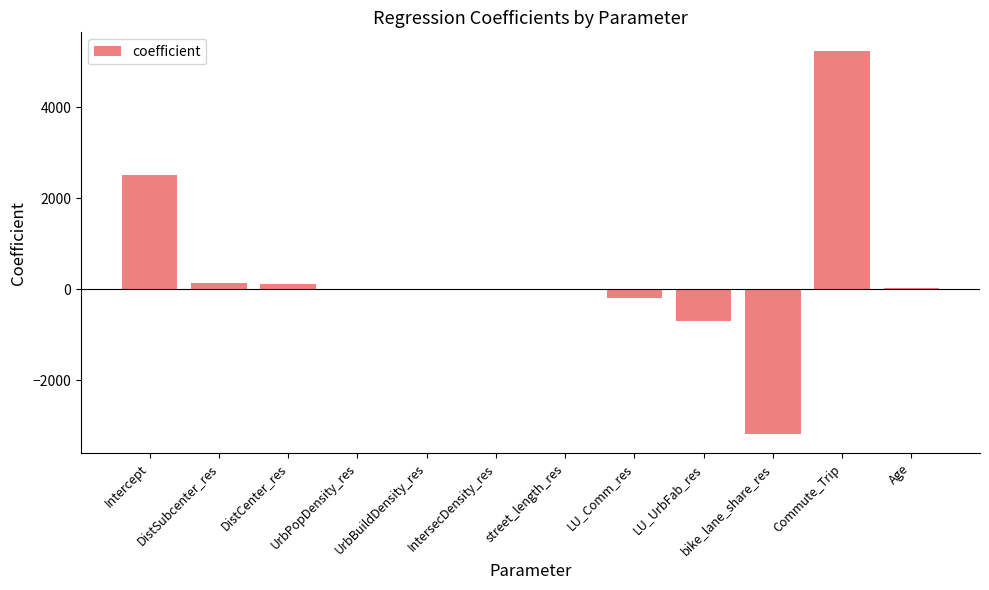

Which has a higher value, bike_lane_share_res or UrbPopDensity_res?

UrbPopDensity_res